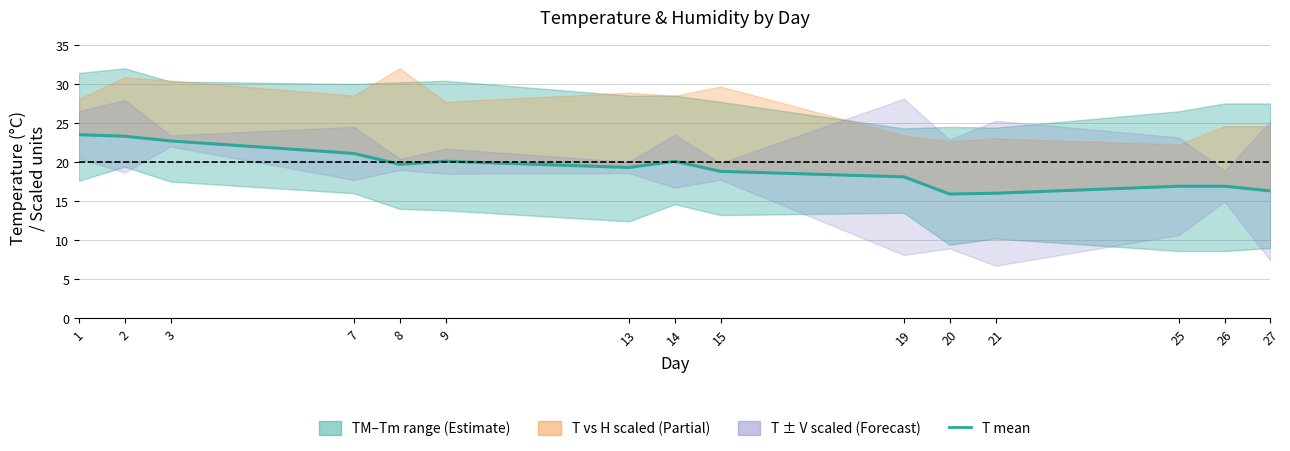

What is the change in value from 15 to 19?

-0.7